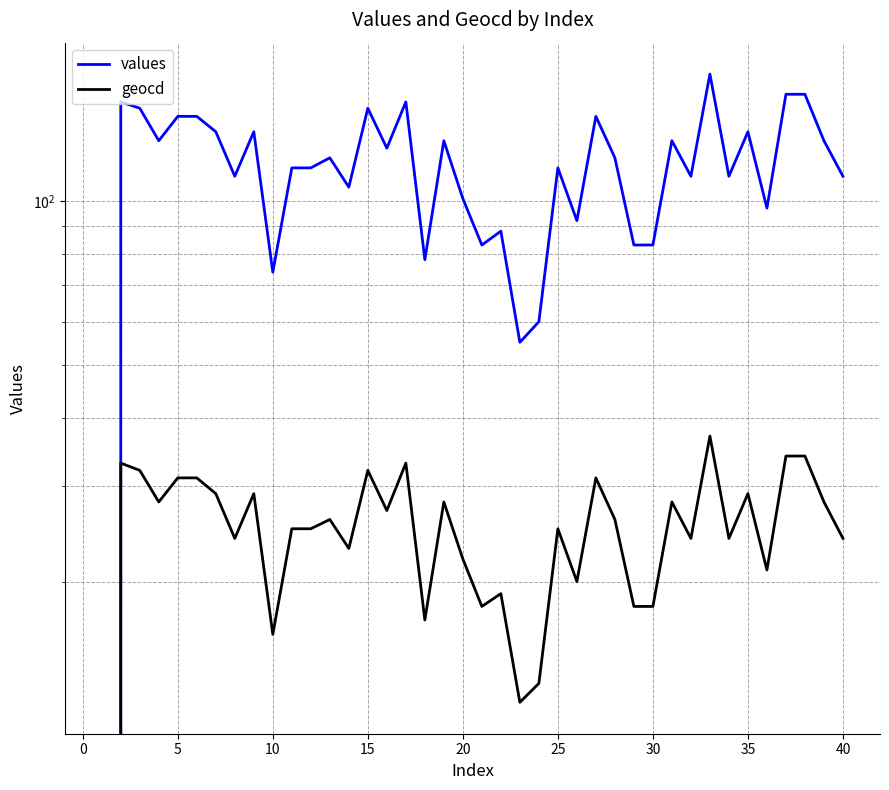

How many values in geocd are above zero?

39